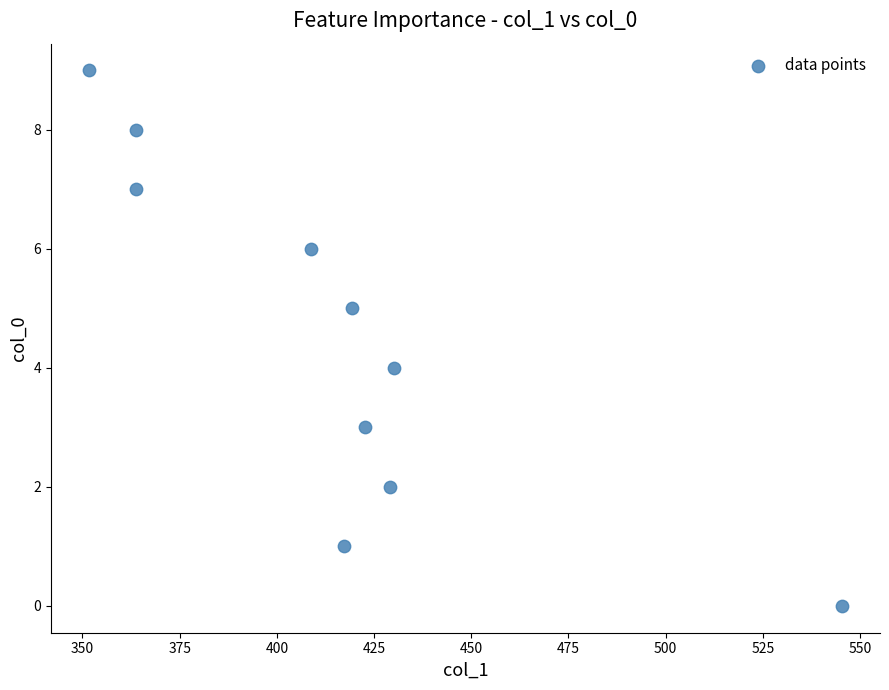

What is the range of Y values (max minus min)?

9